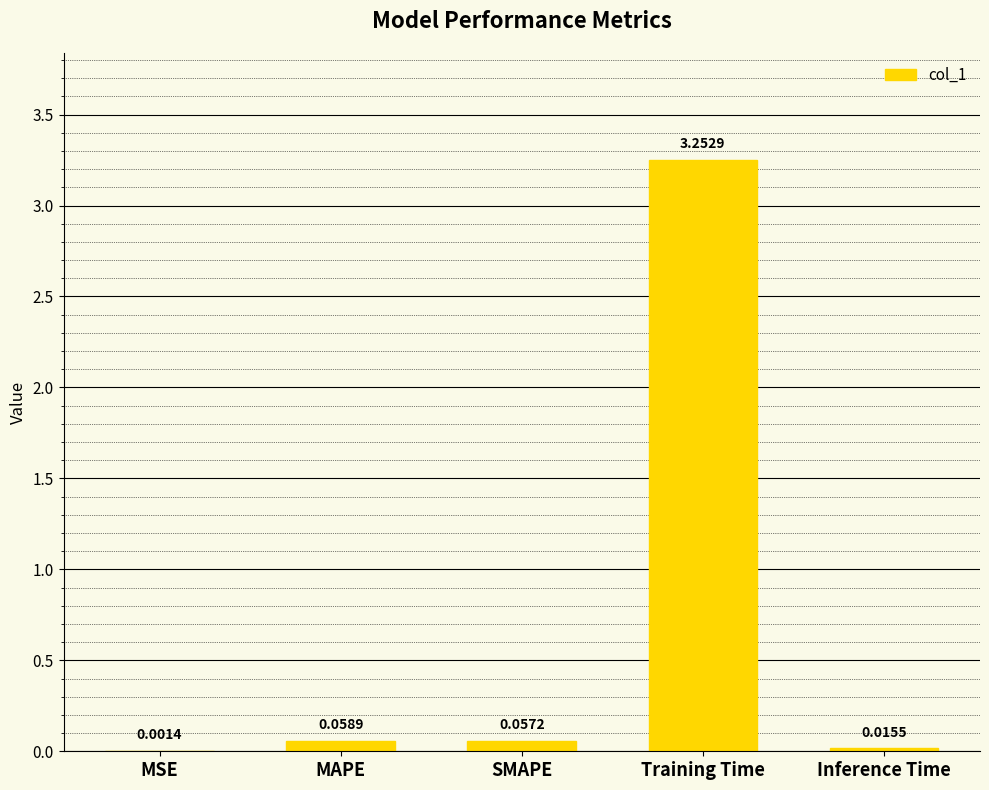

Which category has the highest value across all series?

Training Time